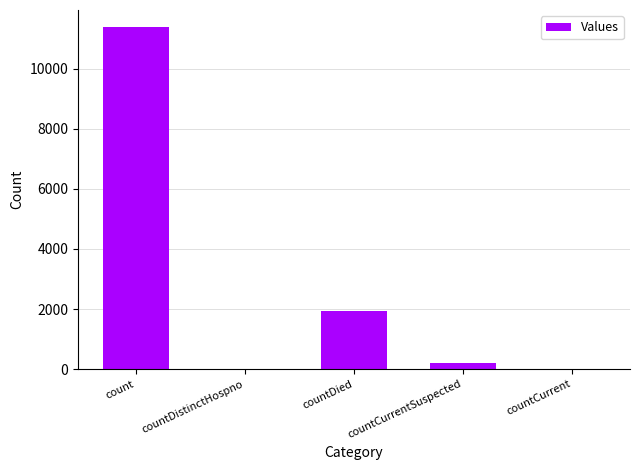

Reading left to right, extract all data points from this chart.

11382	0	1943	205	0